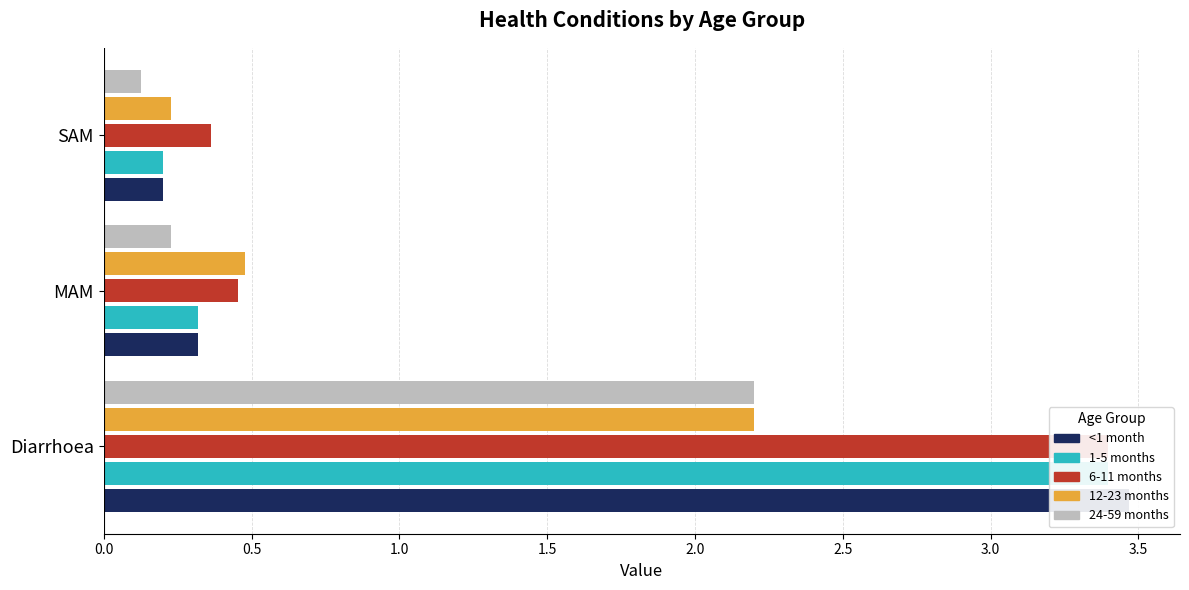

Rank the series at MAM from highest to lowest value.

12-23 months, 6-11 months, <1 month, 1-5 months, 24-59 months